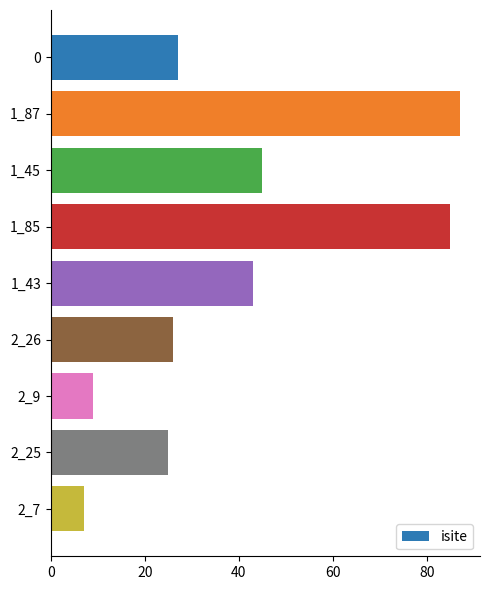

What is the label of the 1st bar from the bottom?

2_7